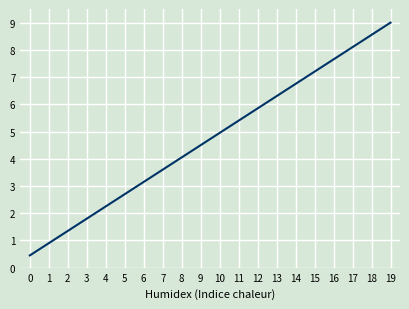

True or false: the data shows 5.4 at 11.

True